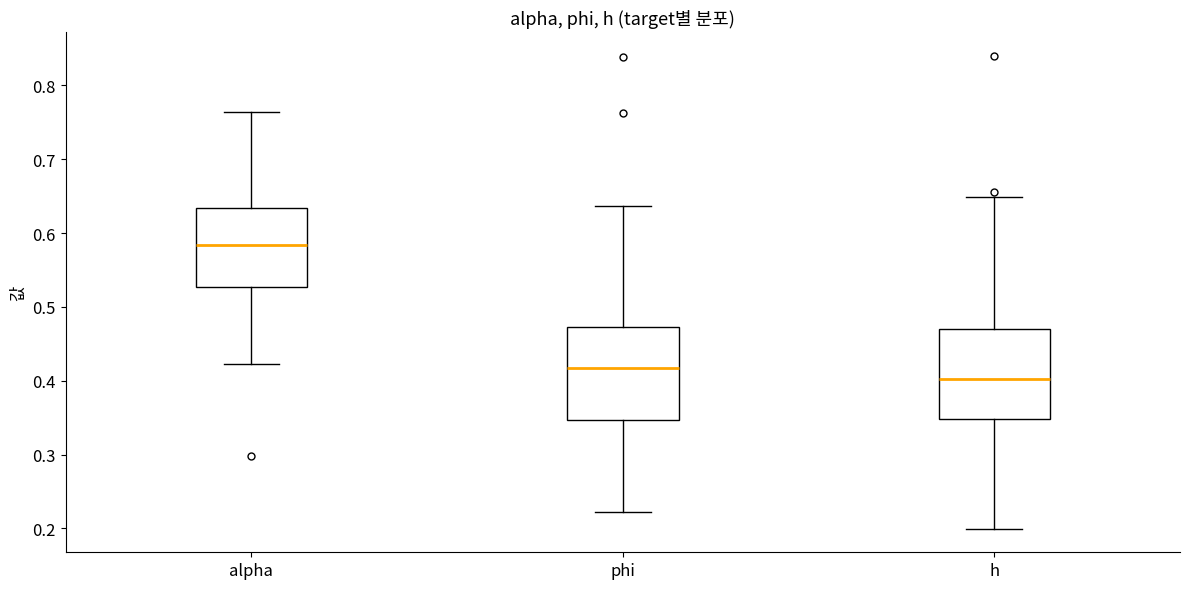

Reading left to right, read every box against the y-axis: the position of its median line, the range the box covers, and the ends of its whiskers. The values are not printed on the chart, so give them approximately, as read against the axis.

alpha: median 0.58, box 0.53 to 0.63, whiskers 0.42 to 0.76
phi: median 0.42, box 0.35 to 0.47, whiskers 0.22 to 0.64
h: median 0.40, box 0.35 to 0.47, whiskers 0.20 to 0.65